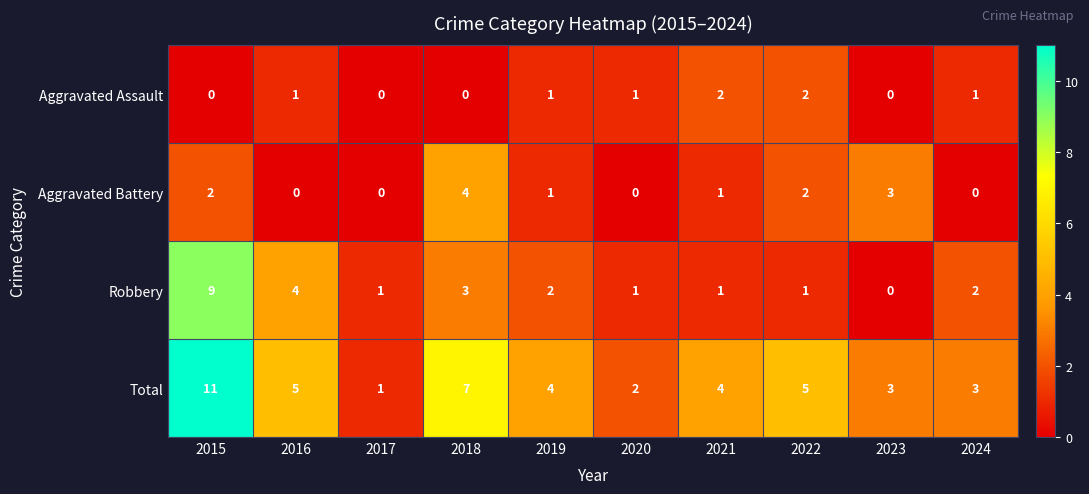

List the series in order of their peak value, highest first.

Total, Robbery, Aggravated Battery, Aggravated Assault